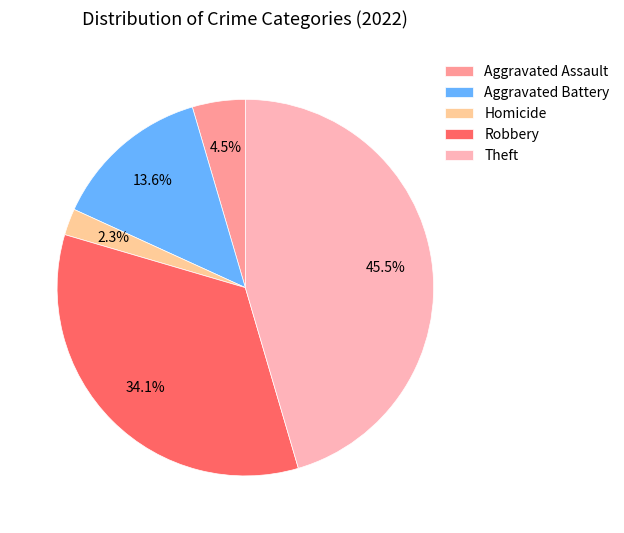

Is it true that Homicide is 2% of the pie?

True